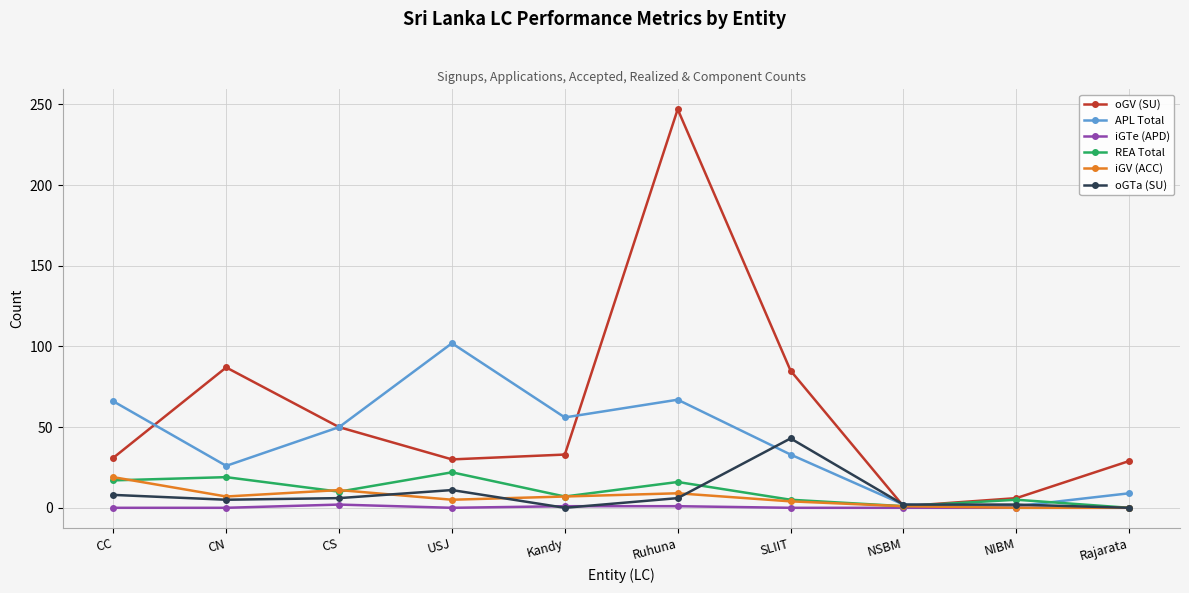

What position from the right is NSBM?

3